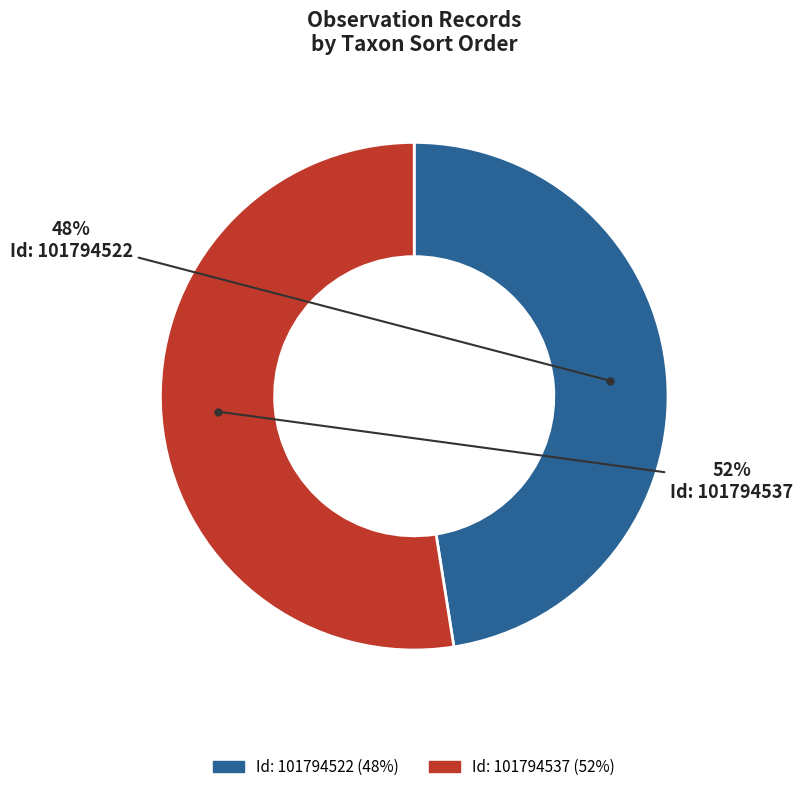

To the nearest percent, what is the average slice percentage?

50%